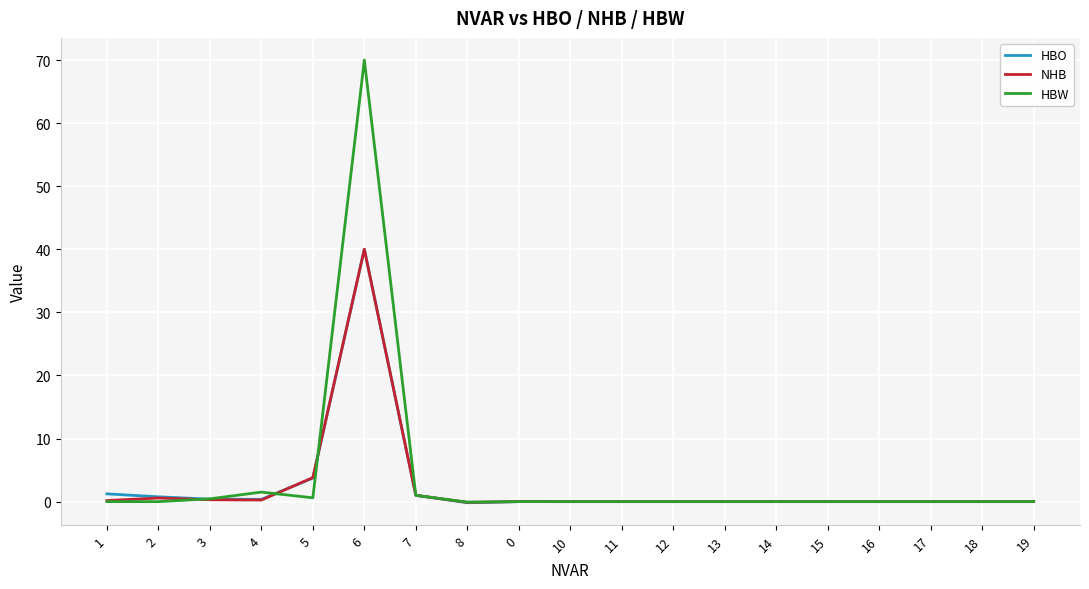

How many lines are shown in the chart?

3